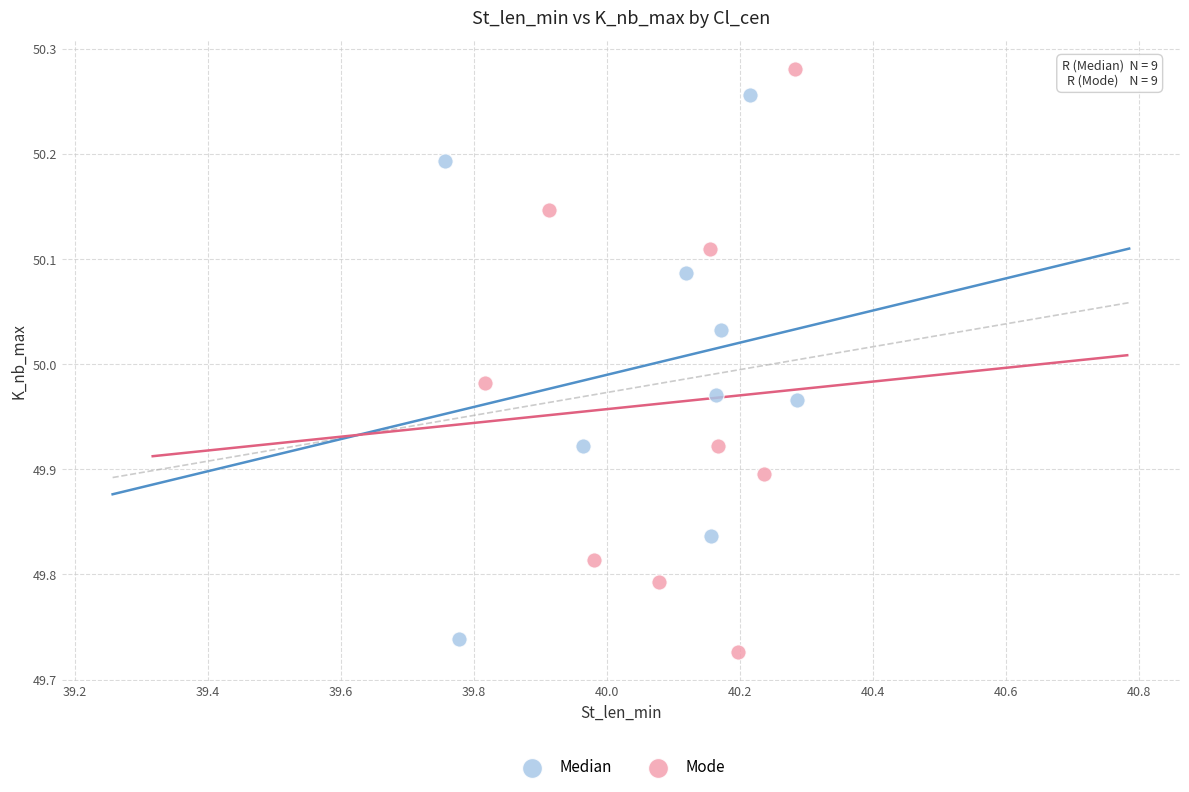

Which series has the largest Y range (max minus min)?

Mode